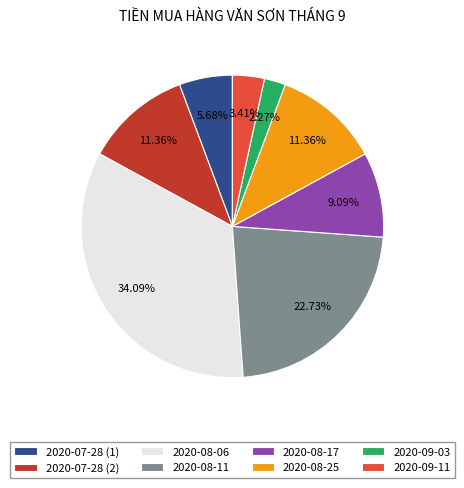

Which category has the biggest portion of the pie?

2020-08-06